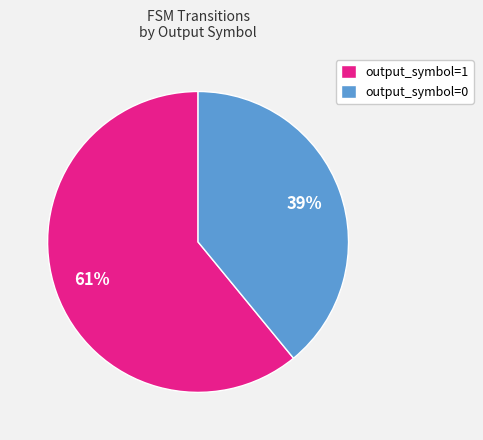

Does output_symbol=1 account for over 50% of the chart?

Yes